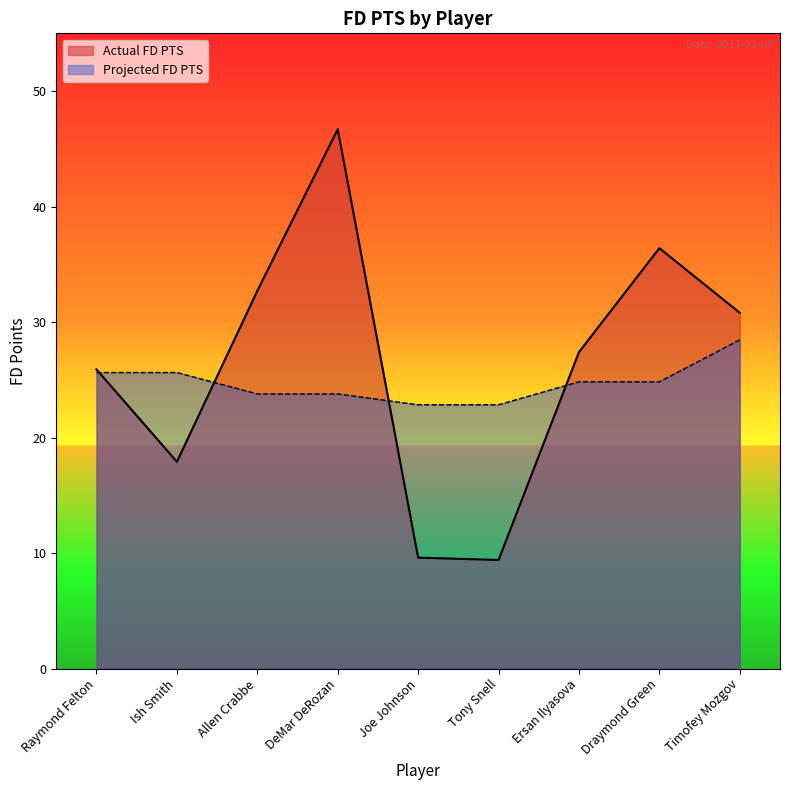

Reading right to left, list all the values displayed in this chart.

Actual FD PTS: 30.8	36.4	27.4	9.4	9.6	46.7	32.7	17.9	25.9
Projected FD PTS: 28.5	24.8	24.8	22.8	22.8	23.8	23.8	25.6	25.6